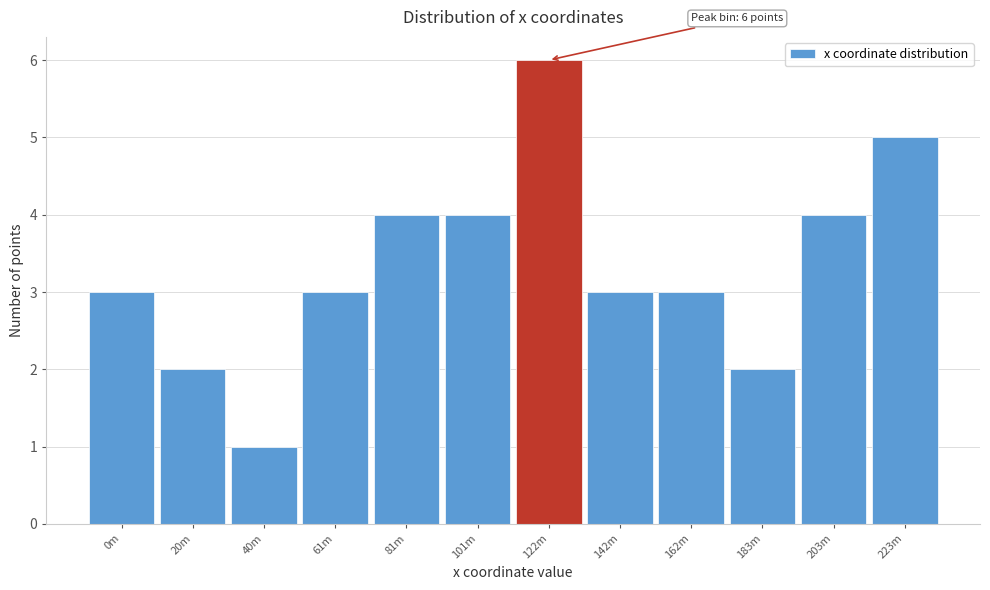

Reading left to right, list all the values displayed in this chart.

0m=3	20m=2	40m=1	61m=3	81m=4	101m=4	122m=6	142m=3	162m=3	183m=2	203m=4	223m=5